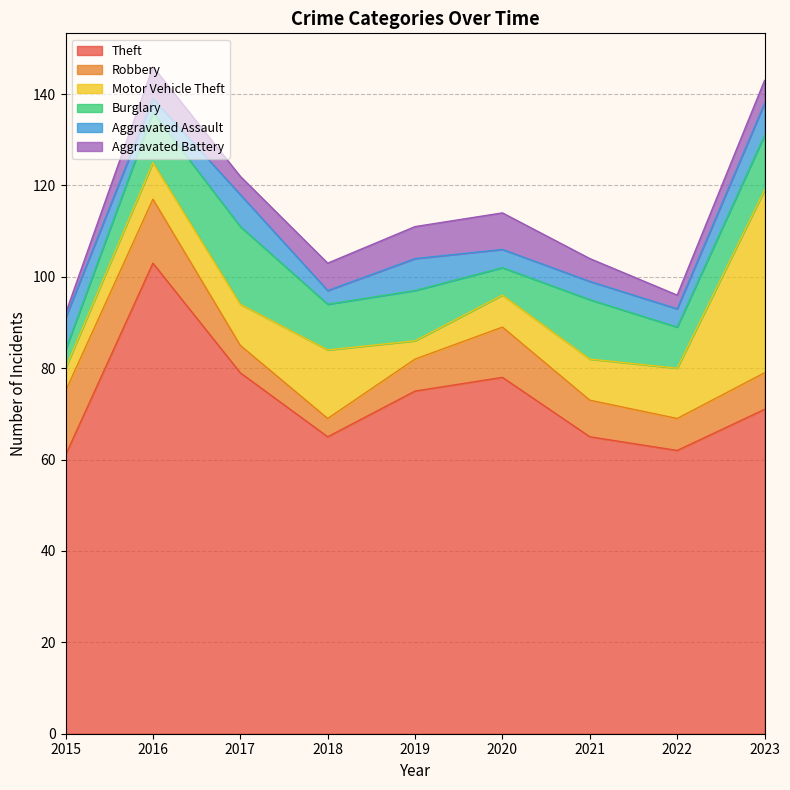

How many data points in Aggravated Battery are less than 5?

3